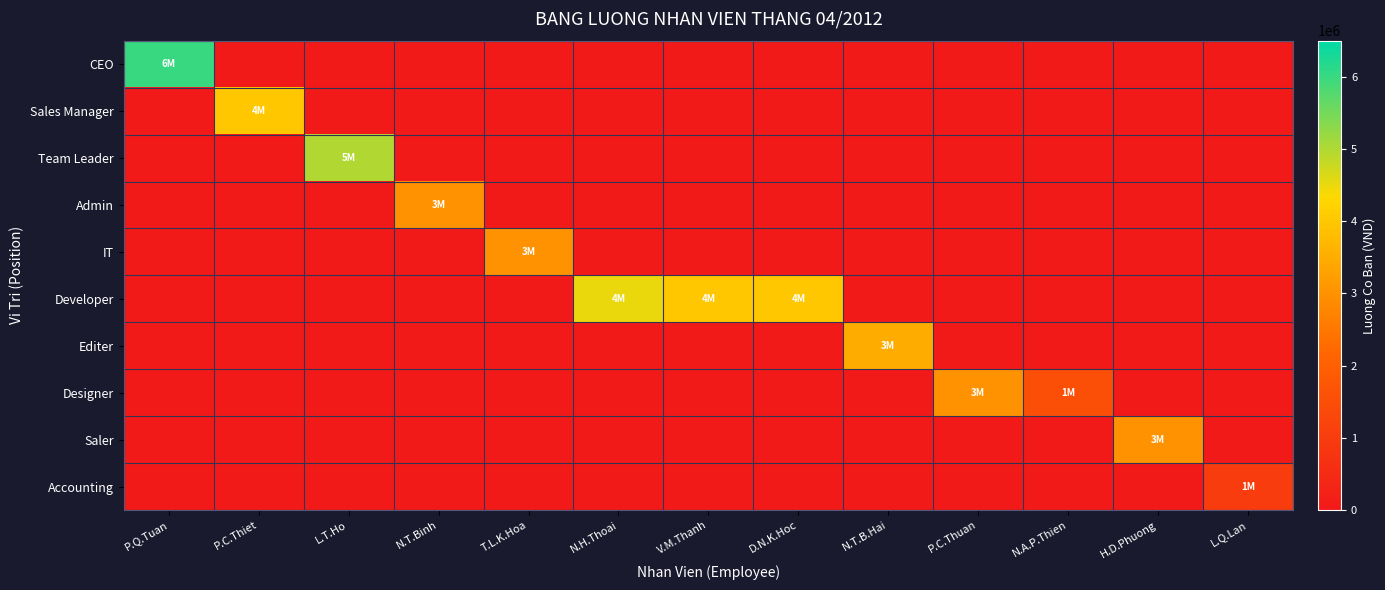

Reading left to right, what are all the values shown in this chart?

CEO: P.Q.Tuan=6000000	P.C.Thiet=0	L.T.Ho=0	N.T.Binh=0	T.L.K.Hoa=0	N.H.Thoai=0	V.M.Thanh=0	D.N.K.Hoc=0	N.T.B.Hai=0	P.C.Thuan=0	N.A.P.Thien=0	H.D.Phuong=0	L.Q.Lan=0
Sales Manager: P.Q.Tuan=0	P.C.Thiet=4000000	L.T.Ho=0	N.T.Binh=0	T.L.K.Hoa=0	N.H.Thoai=0	V.M.Thanh=0	D.N.K.Hoc=0	N.T.B.Hai=0	P.C.Thuan=0	N.A.P.Thien=0	H.D.Phuong=0	L.Q.Lan=0
Team Leader: P.Q.Tuan=0	P.C.Thiet=0	L.T.Ho=5000000	N.T.Binh=0	T.L.K.Hoa=0	N.H.Thoai=0	V.M.Thanh=0	D.N.K.Hoc=0	N.T.B.Hai=0	P.C.Thuan=0	N.A.P.Thien=0	H.D.Phuong=0	L.Q.Lan=0
Admin: P.Q.Tuan=0	P.C.Thiet=0	L.T.Ho=0	N.T.Binh=3000000	T.L.K.Hoa=0	N.H.Thoai=0	V.M.Thanh=0	D.N.K.Hoc=0	N.T.B.Hai=0	P.C.Thuan=0	N.A.P.Thien=0	H.D.Phuong=0	L.Q.Lan=0
IT: P.Q.Tuan=0	P.C.Thiet=0	L.T.Ho=0	N.T.Binh=0	T.L.K.Hoa=3000000	N.H.Thoai=0	V.M.Thanh=0	D.N.K.Hoc=0	N.T.B.Hai=0	P.C.Thuan=0	N.A.P.Thien=0	H.D.Phuong=0	L.Q.Lan=0
Developer: P.Q.Tuan=0	P.C.Thiet=0	L.T.Ho=0	N.T.Binh=0	T.L.K.Hoa=0	N.H.Thoai=4500000	V.M.Thanh=4000000	D.N.K.Hoc=4000000	N.T.B.Hai=0	P.C.Thuan=0	N.A.P.Thien=0	H.D.Phuong=0	L.Q.Lan=0
Editer: P.Q.Tuan=0	P.C.Thiet=0	L.T.Ho=0	N.T.Binh=0	T.L.K.Hoa=0	N.H.Thoai=0	V.M.Thanh=0	D.N.K.Hoc=0	N.T.B.Hai=3500000	P.C.Thuan=0	N.A.P.Thien=0	H.D.Phuong=0	L.Q.Lan=0
Designer: P.Q.Tuan=0	P.C.Thiet=0	L.T.Ho=0	N.T.Binh=0	T.L.K.Hoa=0	N.H.Thoai=0	V.M.Thanh=0	D.N.K.Hoc=0	N.T.B.Hai=0	P.C.Thuan=3000000	N.A.P.Thien=1500000	H.D.Phuong=0	L.Q.Lan=0
Saler: P.Q.Tuan=0	P.C.Thiet=0	L.T.Ho=0	N.T.Binh=0	T.L.K.Hoa=0	N.H.Thoai=0	V.M.Thanh=0	D.N.K.Hoc=0	N.T.B.Hai=0	P.C.Thuan=0	N.A.P.Thien=0	H.D.Phuong=3000000	L.Q.Lan=0
Accounting: P.Q.Tuan=0	P.C.Thiet=0	L.T.Ho=0	N.T.Binh=0	T.L.K.Hoa=0	N.H.Thoai=0	V.M.Thanh=0	D.N.K.Hoc=0	N.T.B.Hai=0	P.C.Thuan=0	N.A.P.Thien=0	H.D.Phuong=0	L.Q.Lan=1000000